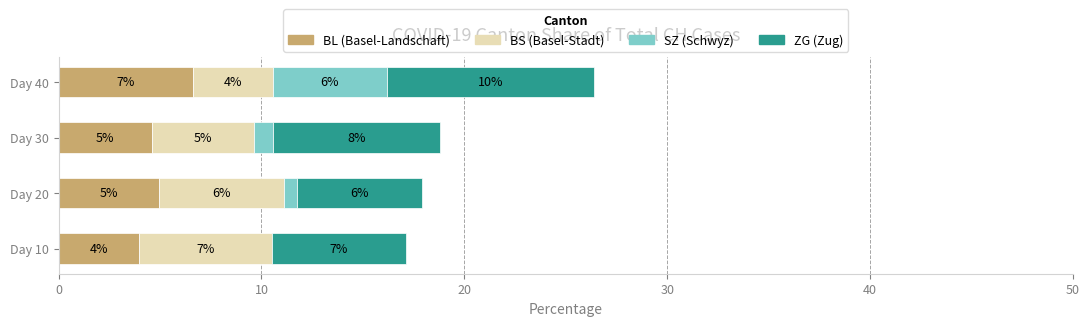

What are all the series names shown in the legend?

BL (Basel-Landschaft), BS (Basel-Stadt), SZ (Schwyz), ZG (Zug)